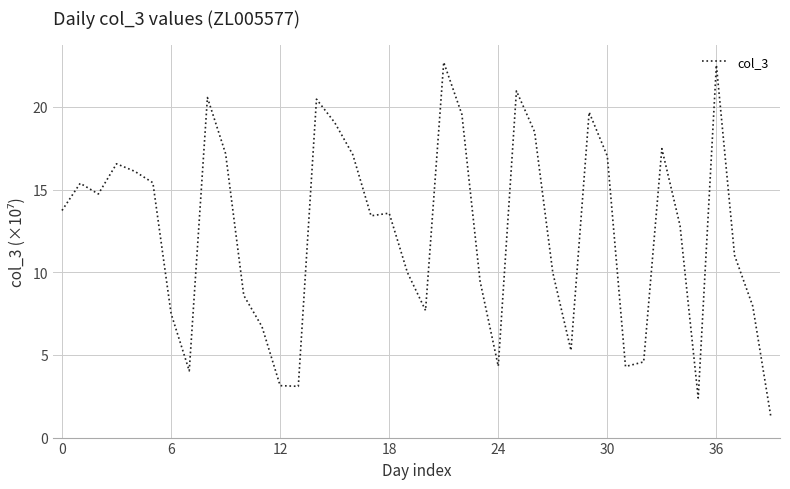

What is the greatest value displayed?

22.7